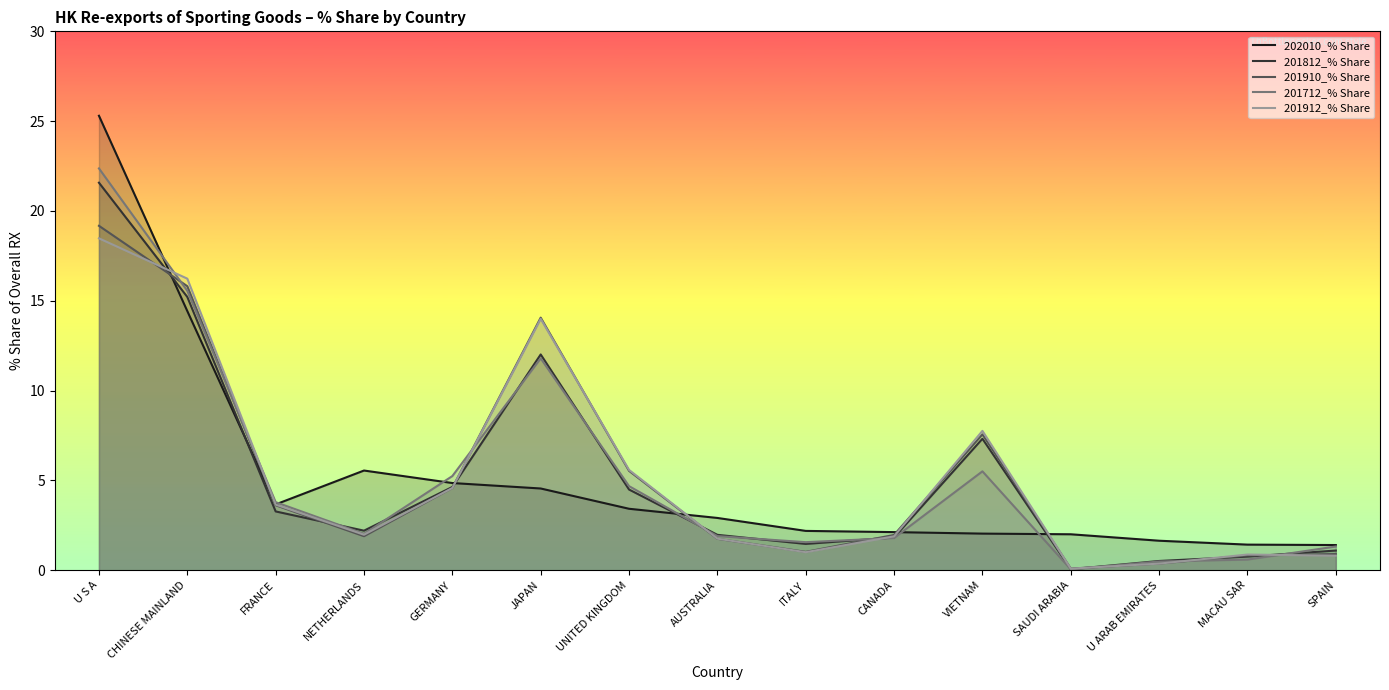

List the series in order of their peak value, highest first.

202010_% Share, 201712_% Share, 201812_% Share, 201910_% Share, 201912_% Share